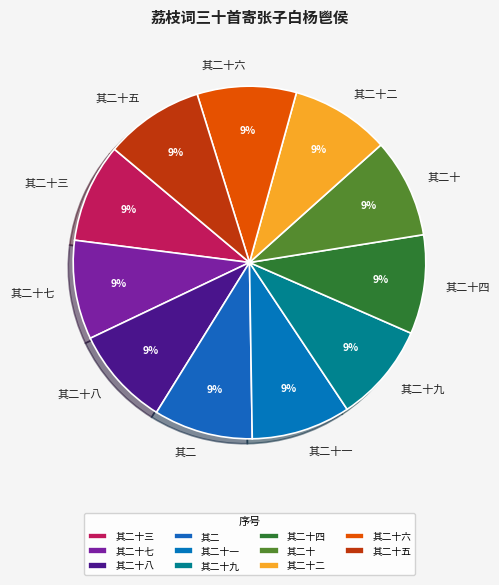

Is it true that 其二十七 is 9% of the pie?

True